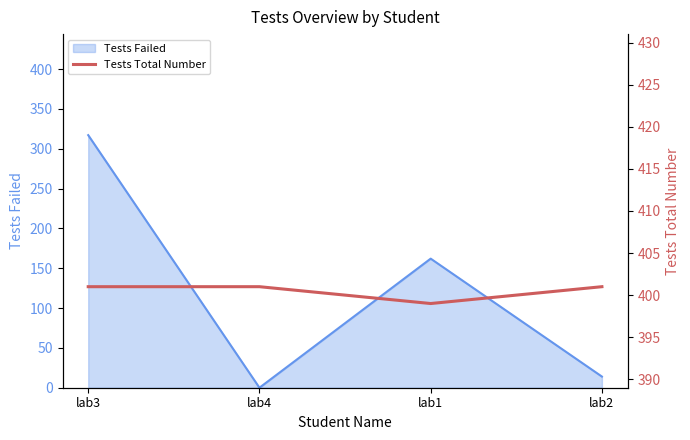

How many lines are shown in the chart?

1